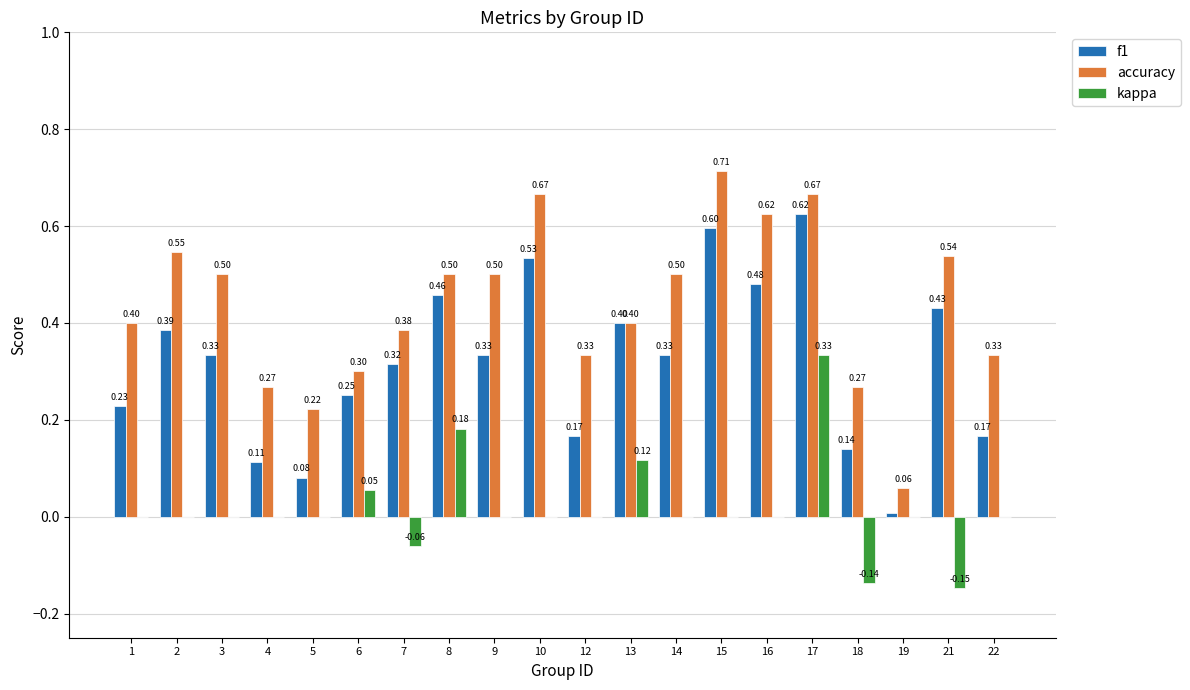

Read the accuracy value at 9.

0.5